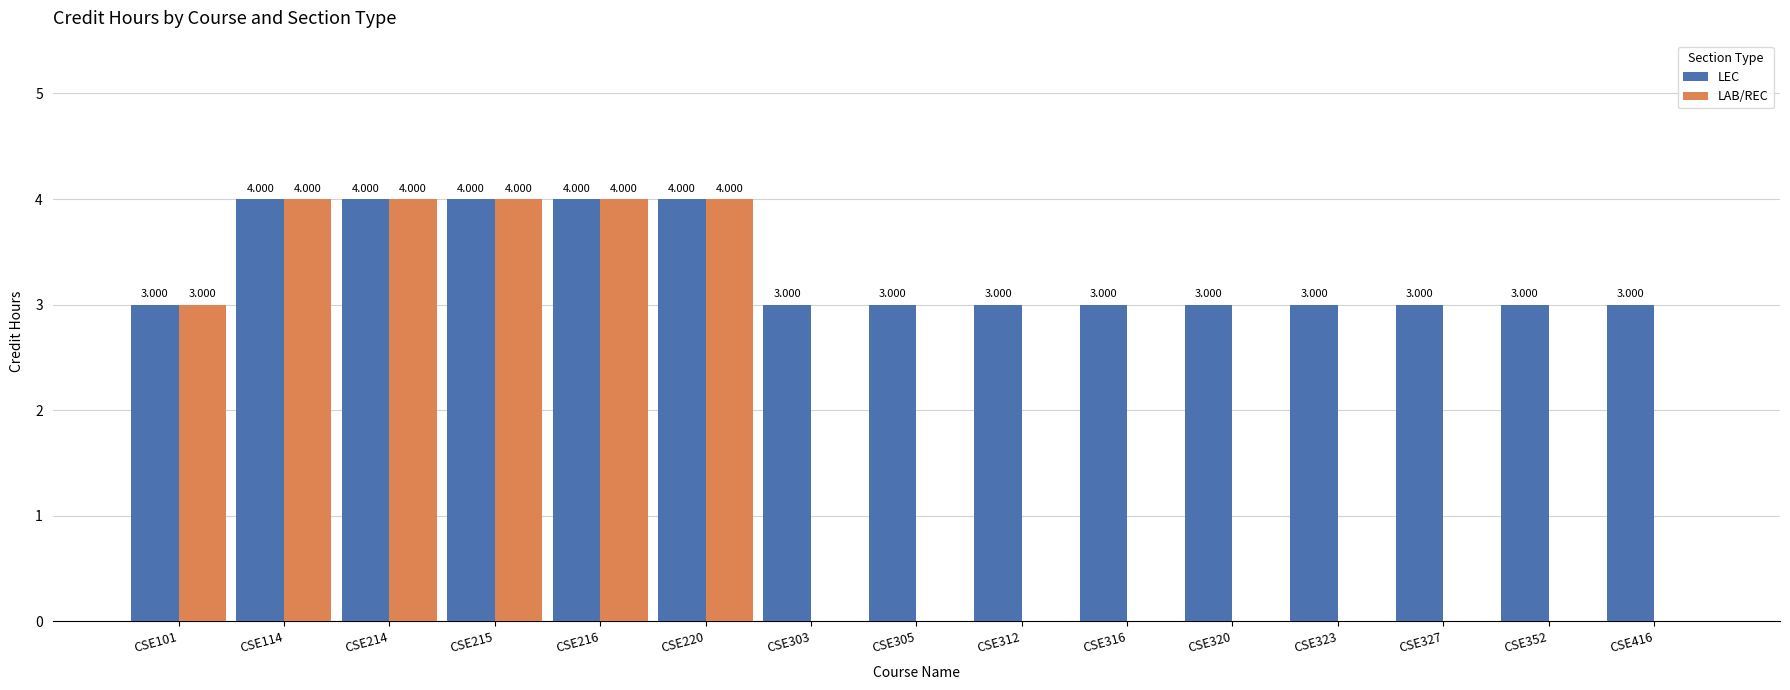

True or false: LEC has a value of 1 at CSE215.

False